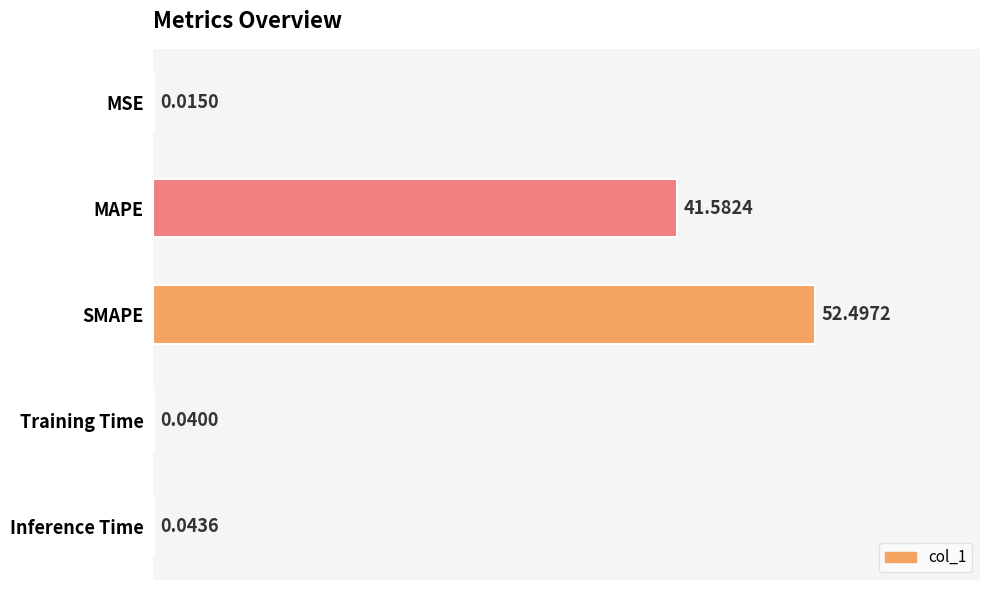

Which label corresponds to the largest value in the chart?

SMAPE